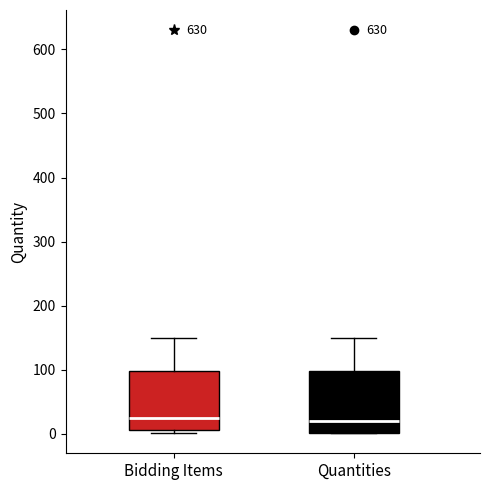

Reading left to right, transcribe this box plot: for each box, give where its median line is, the range the box spans, and where its two whiskers end, as read against the y-axis. The values are not printed on the chart, so give them approximately, as read against the axis.

Bidding Items: median 30, box 10 to 100, whiskers 0 to 150
Quantities: median 20, box 0 to 100, whiskers 0 to 150